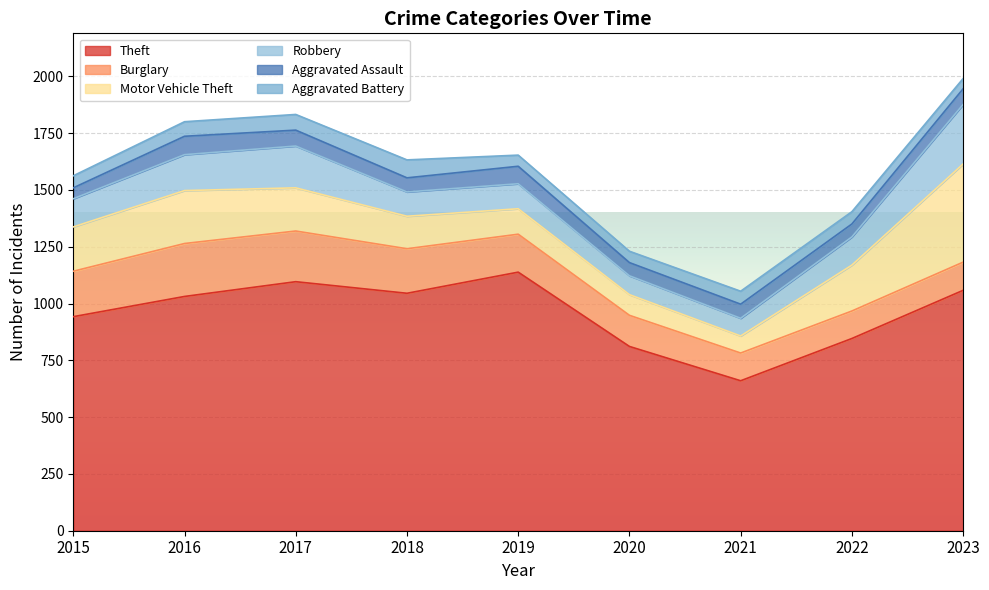

In Robbery, how many points are higher than both neighbors (excluding endpoints)?

2